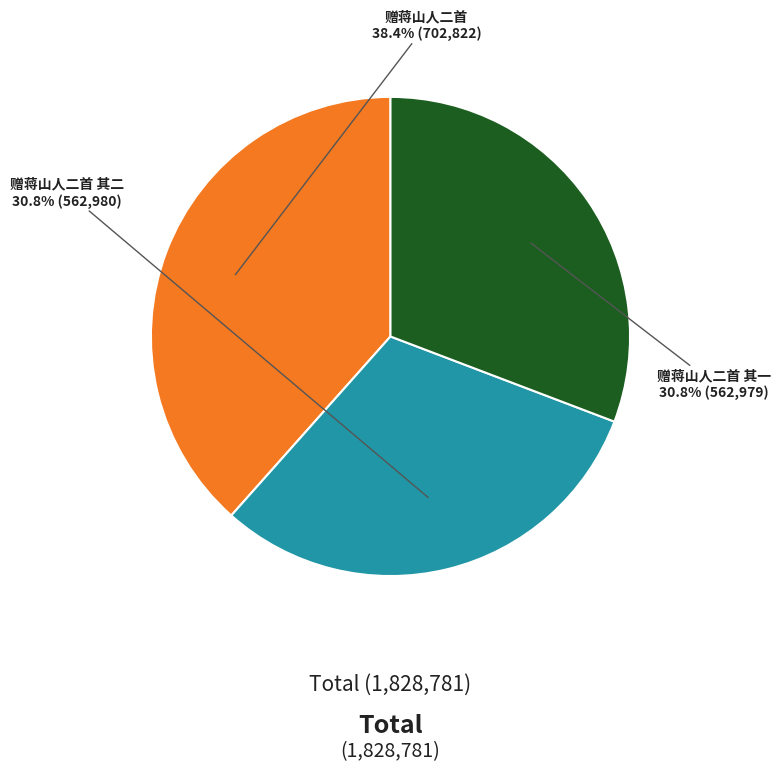

To the nearest percent, what percentage of the pie is 赠蒋山人二首 其一?

31%